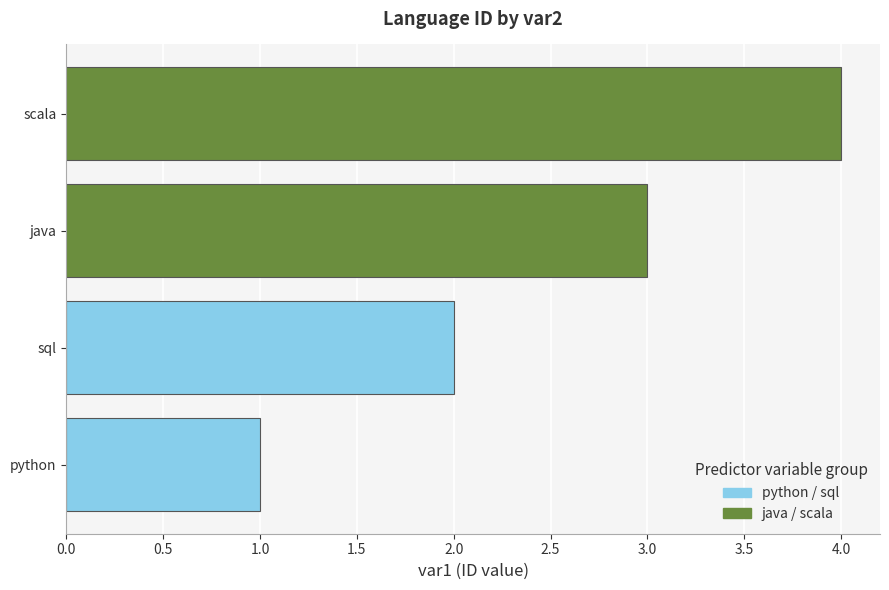

Count the number of categories in the chart.

4